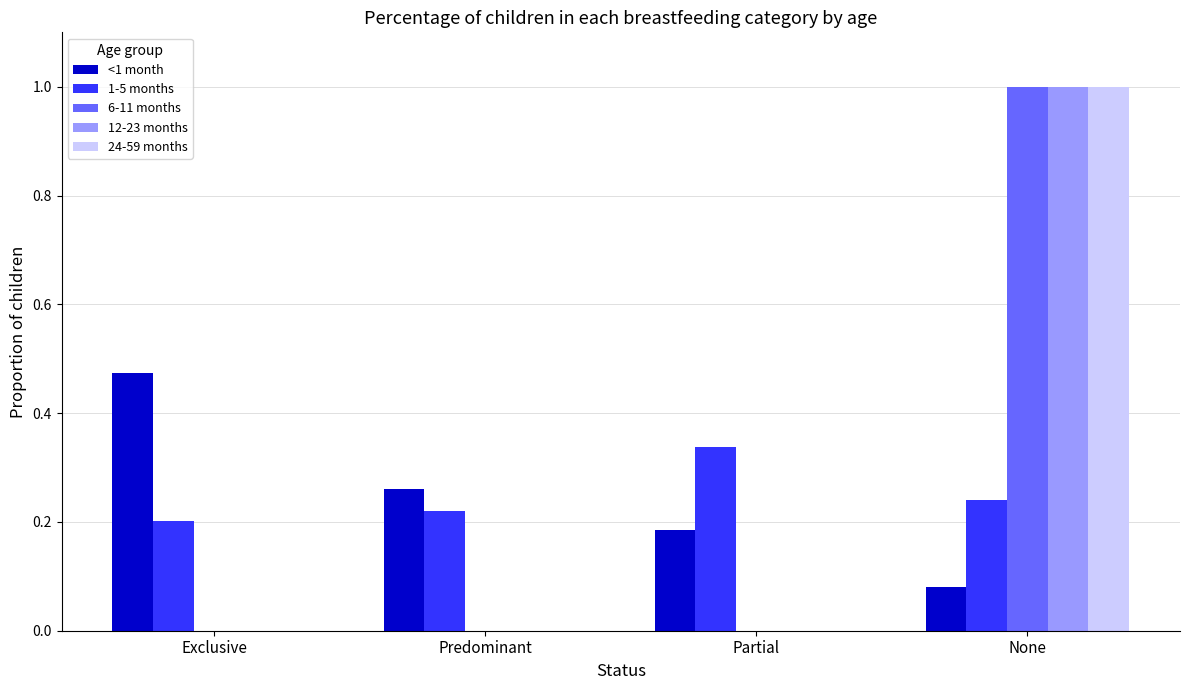

Is it true that 24-59 months equals 0.0 at Predominant?

True